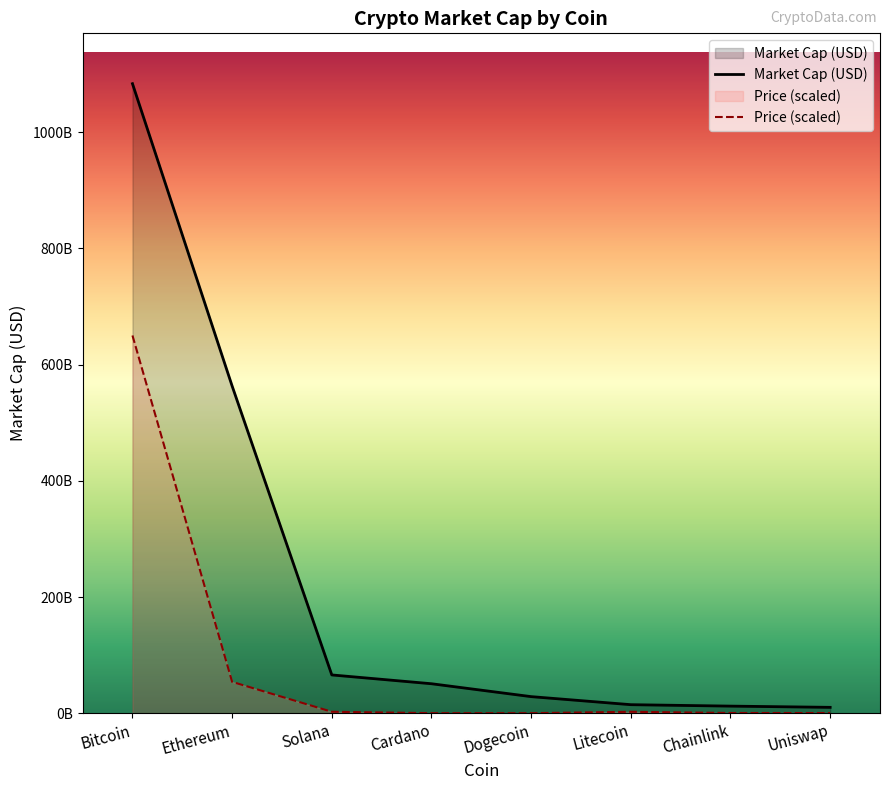

The value of Market Cap (USD) at Chainlink is 17784048870.6. True or false?

False